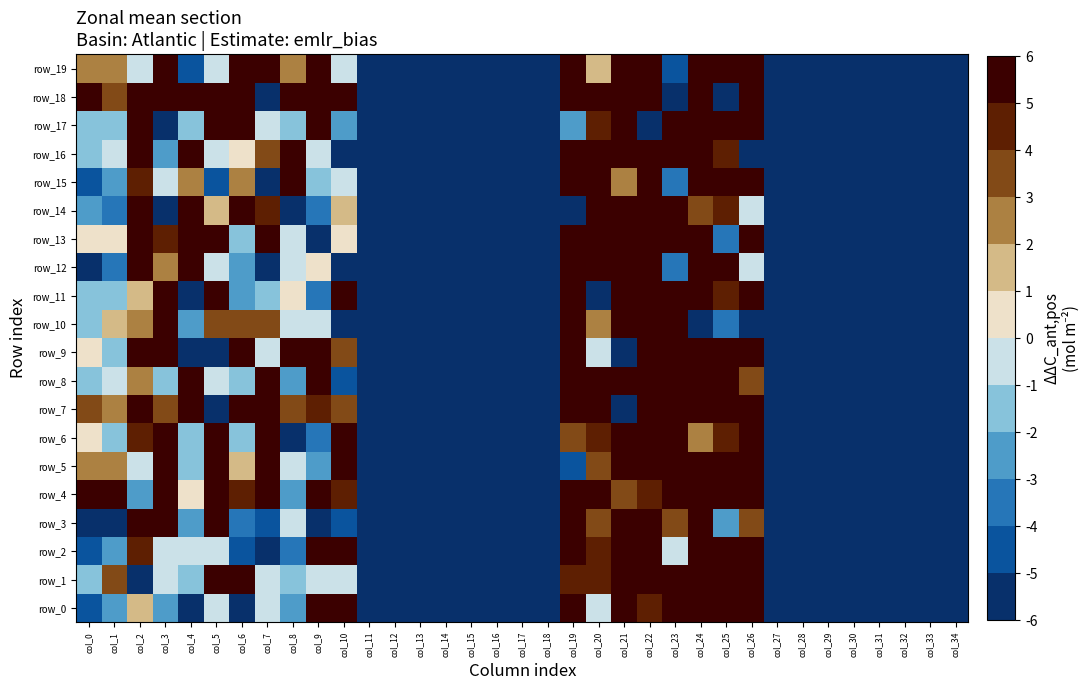

Rank the categories by row_11 value from lowest to highest.

col_4, col_11, col_12, col_13, col_14, col_15, col_16, col_17, col_18, col_20, col_27, col_28, col_29, col_30, col_31, col_32, col_33, col_34, col_9, col_6, col_7, col_0, col_1, col_8, col_2, col_25, col_10, col_23, col_22, col_3, col_5, col_21, col_24, col_19, col_26